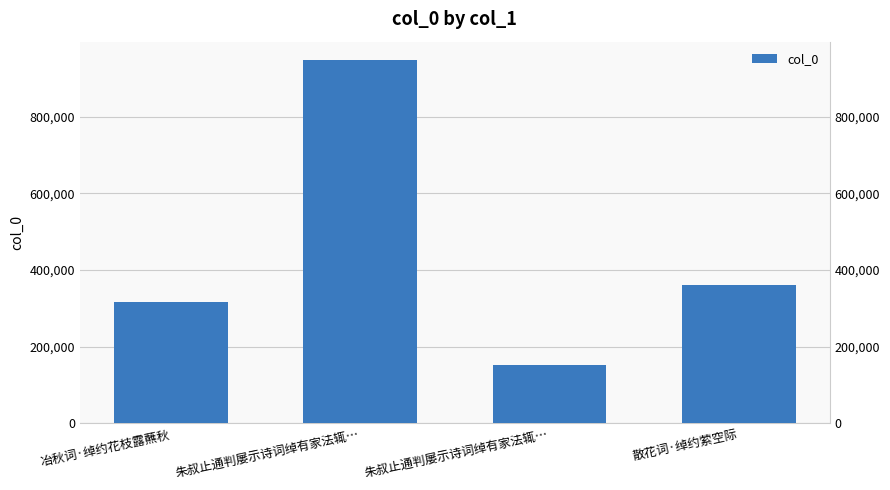

True or false: the data shows 465960 at 冶秋词·绰约花枝露蘸秋.

False